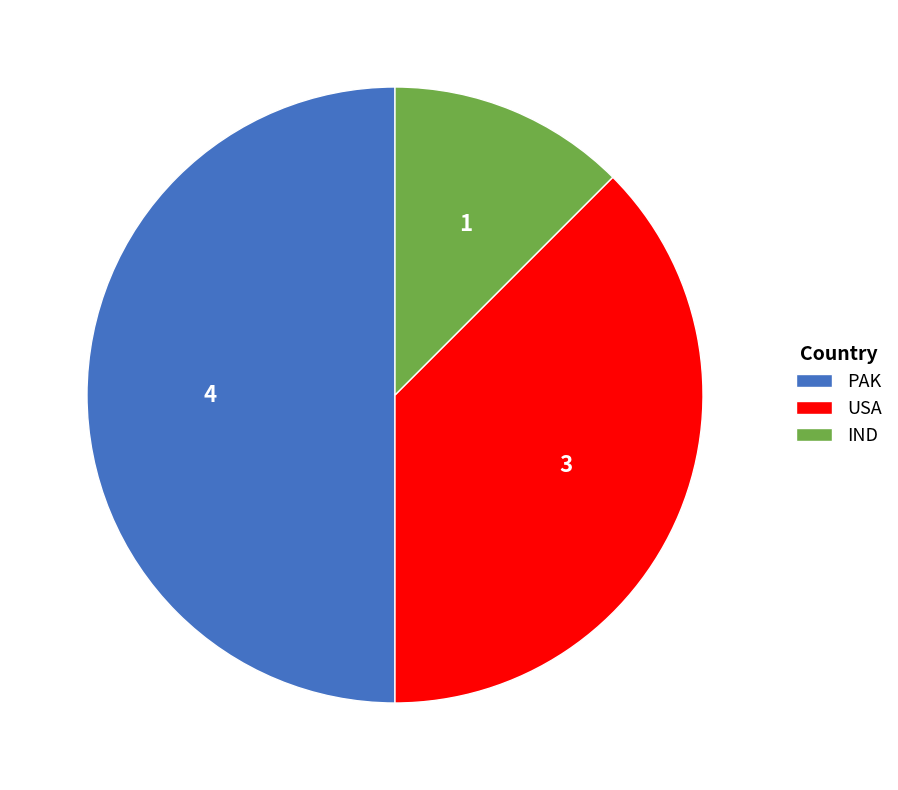

Is the sum of IND and PAK greater than half?

Yes